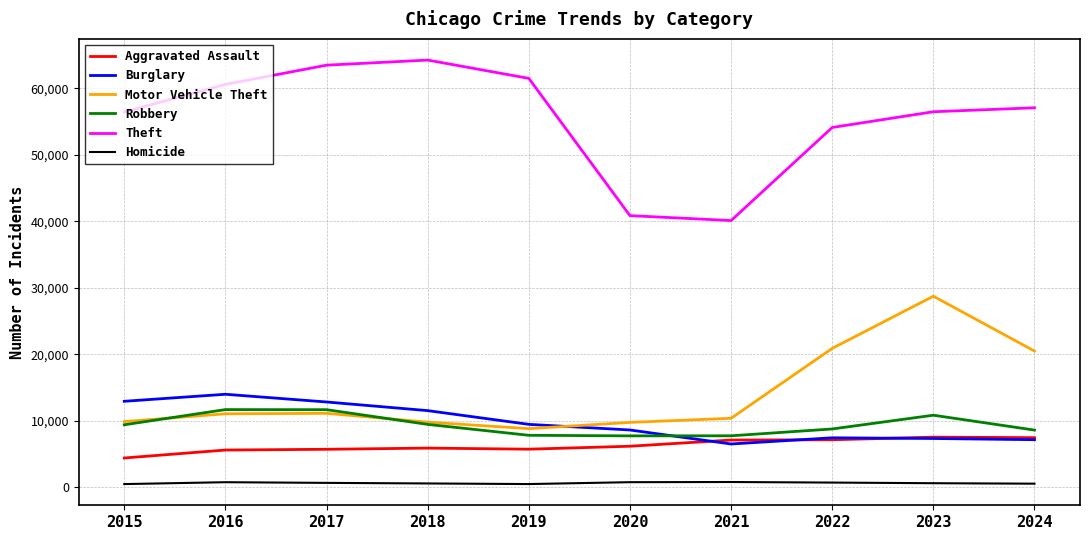

What is the greatest value displayed?

64257